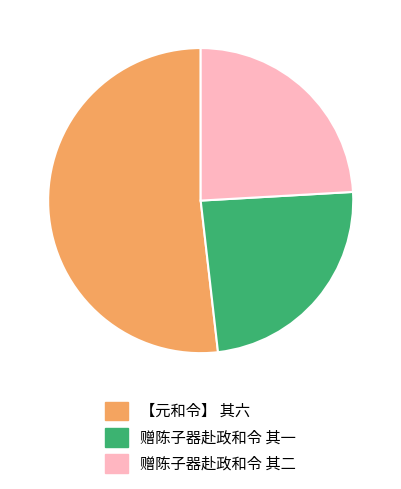

Between 赠陈子器赴政和令 其二 and 【元和令】 其六, which is larger?

【元和令】 其六